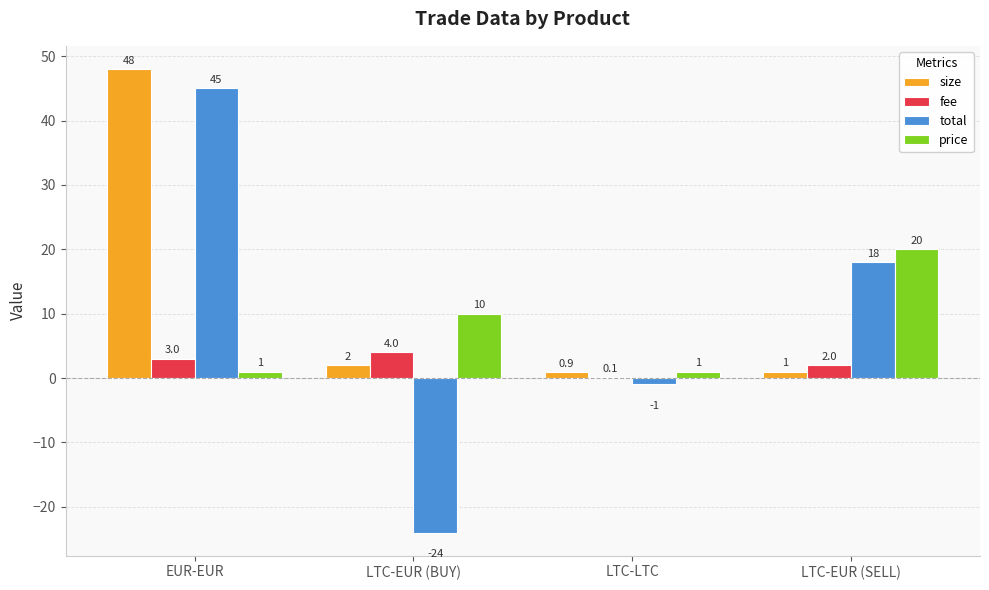

What is the total value across all series at LTC-EUR (BUY)?

-8.0